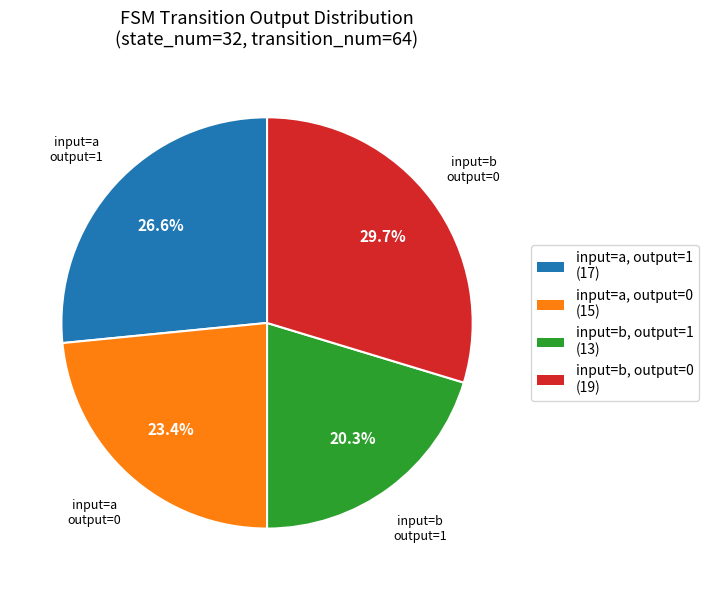

Is there a majority slice in this chart?

No